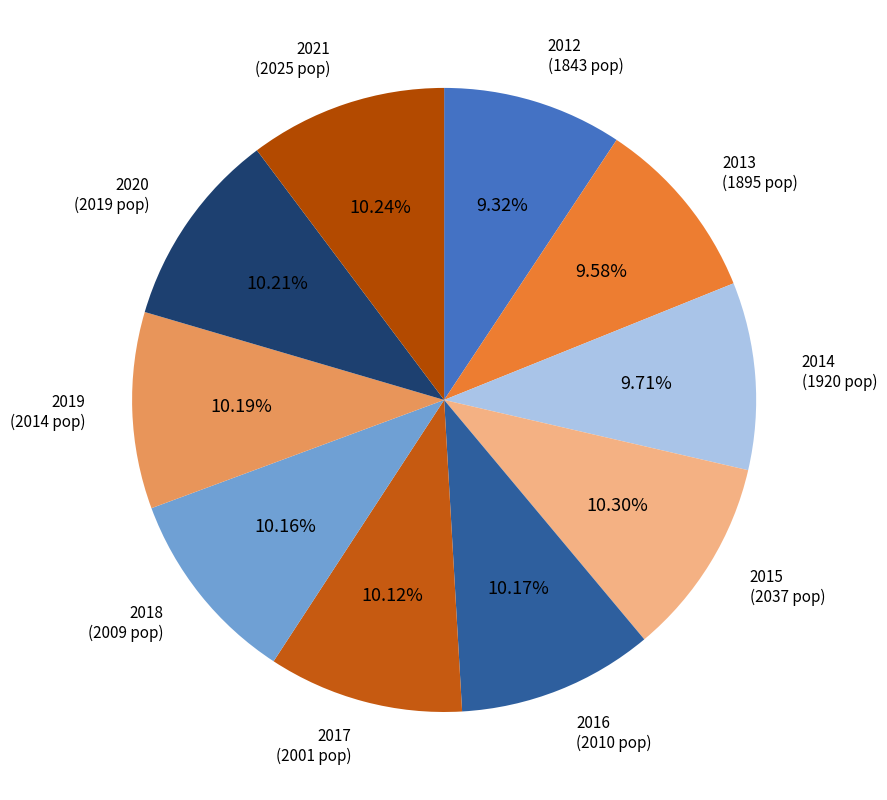

To the nearest percent, what is the difference between the largest and smallest slice percentages?

1%